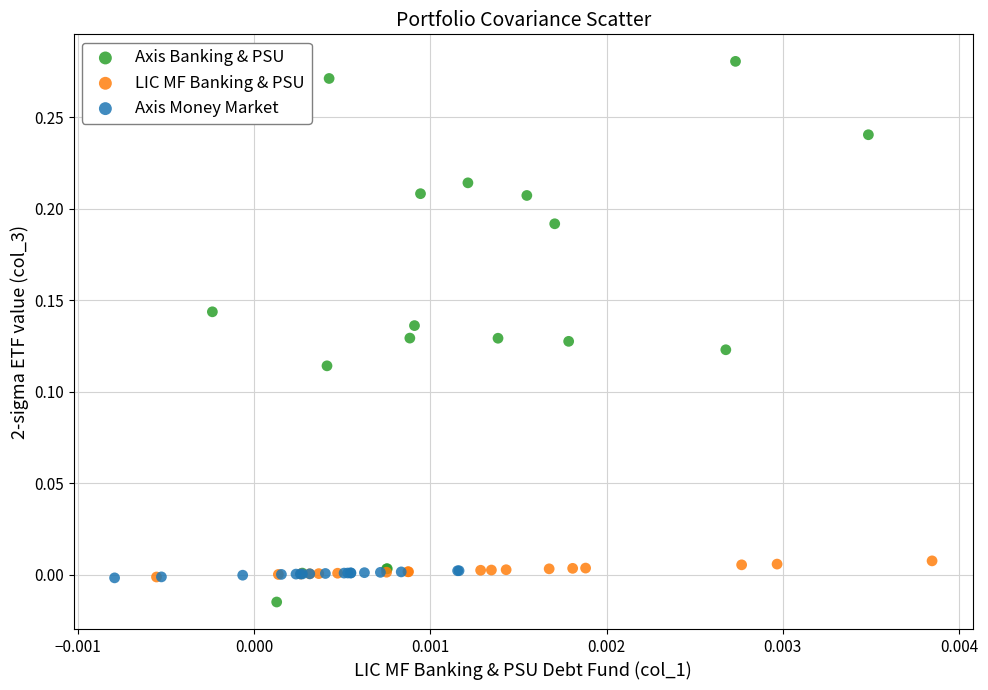

Which series has the largest Y range (max minus min)?

Axis Banking & PSU